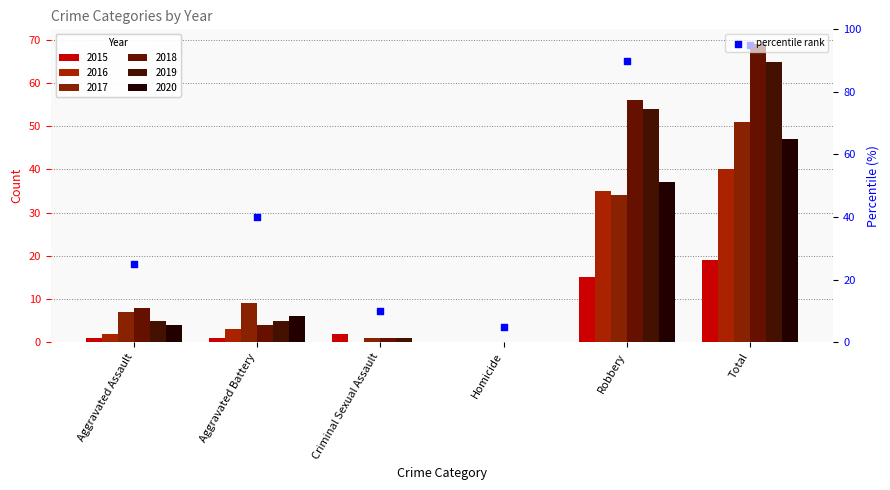

Which has a higher value, Robbery or Homicide?

Robbery